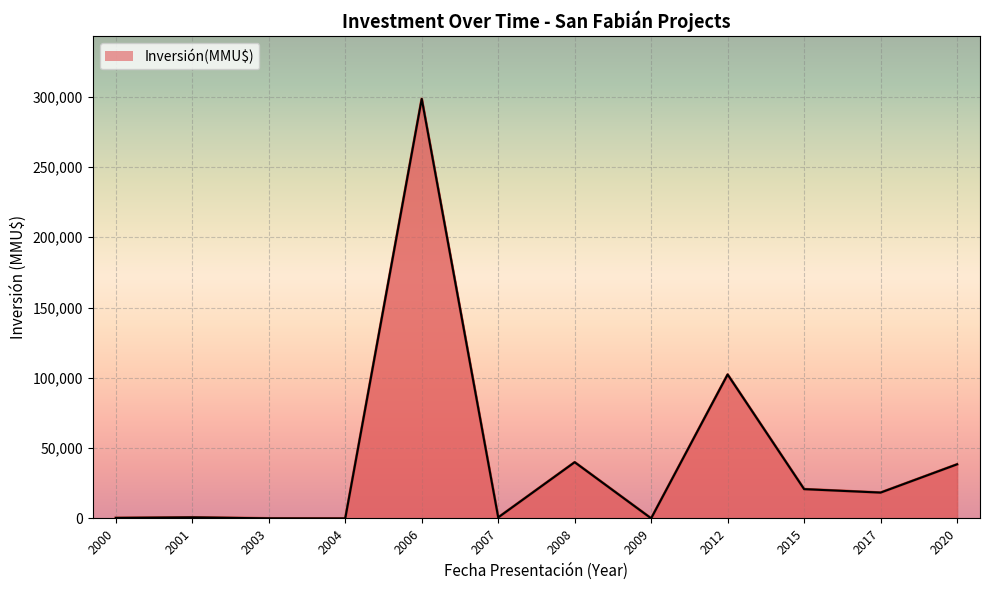

List the labels in order of value, smallest first.

2004, 2009, 2003, 2000, 2007, 2001, 2017, 2015, 2020, 2008, 2012, 2006